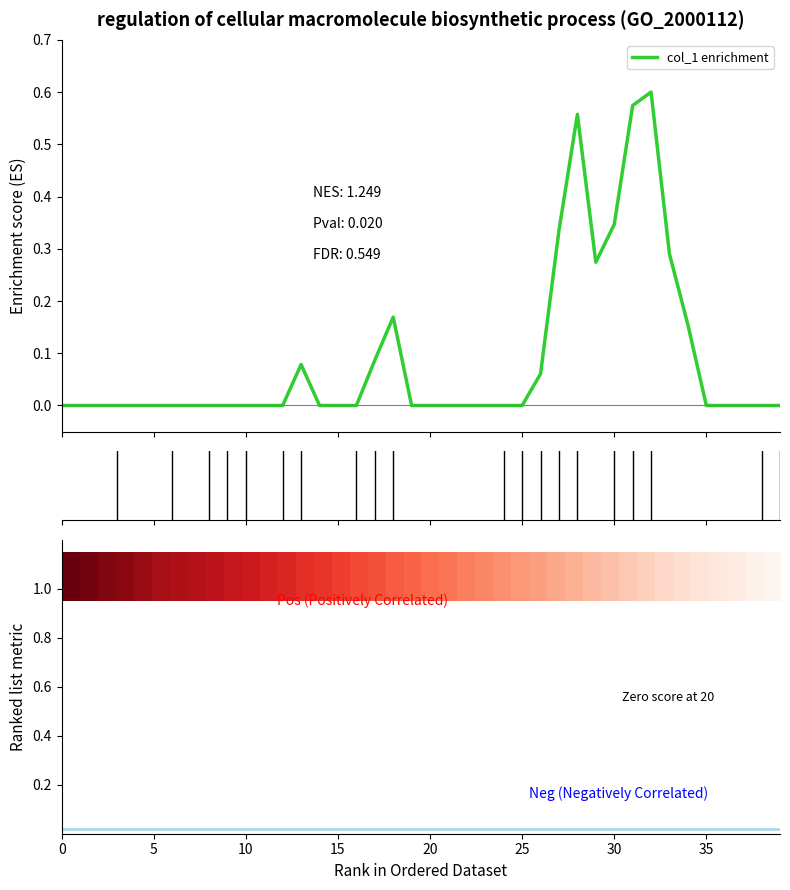

Is the value of col_1 enrichment at 5 greater than the value of Neg (Negatively Correlated) at 33?

No